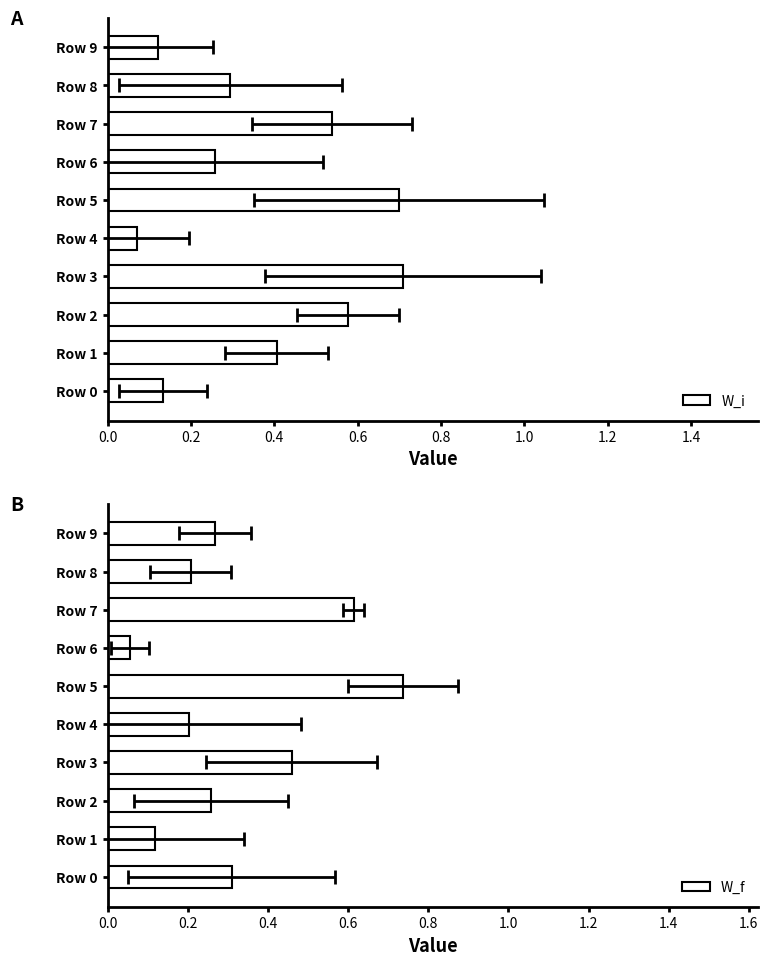

What is the maximum value for W_f?

0.7